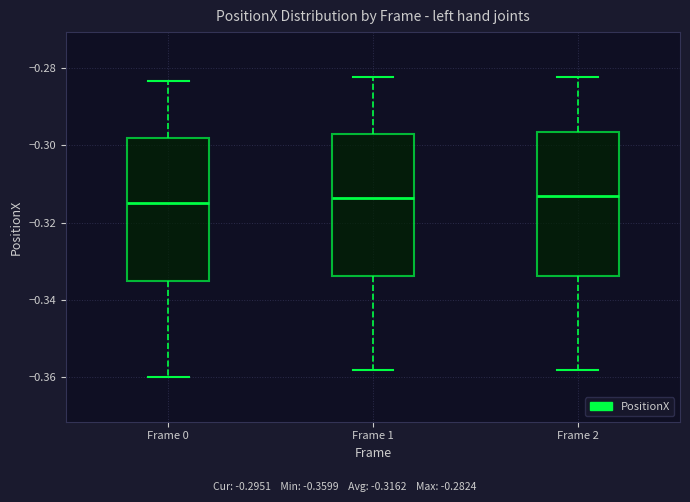

Reading left to right, transcribe this box plot: for each box, give where its median line is, the range the box spans, and where its two whiskers end, as read against the y-axis. The values are not printed on the chart, so give them approximately, as read against the axis.

Frame 0: median -0.314, box -0.336 to -0.298, whiskers -0.360 to -0.284
Frame 1: median -0.314, box -0.334 to -0.298, whiskers -0.358 to -0.282
Frame 2: median -0.314, box -0.334 to -0.296, whiskers -0.358 to -0.282